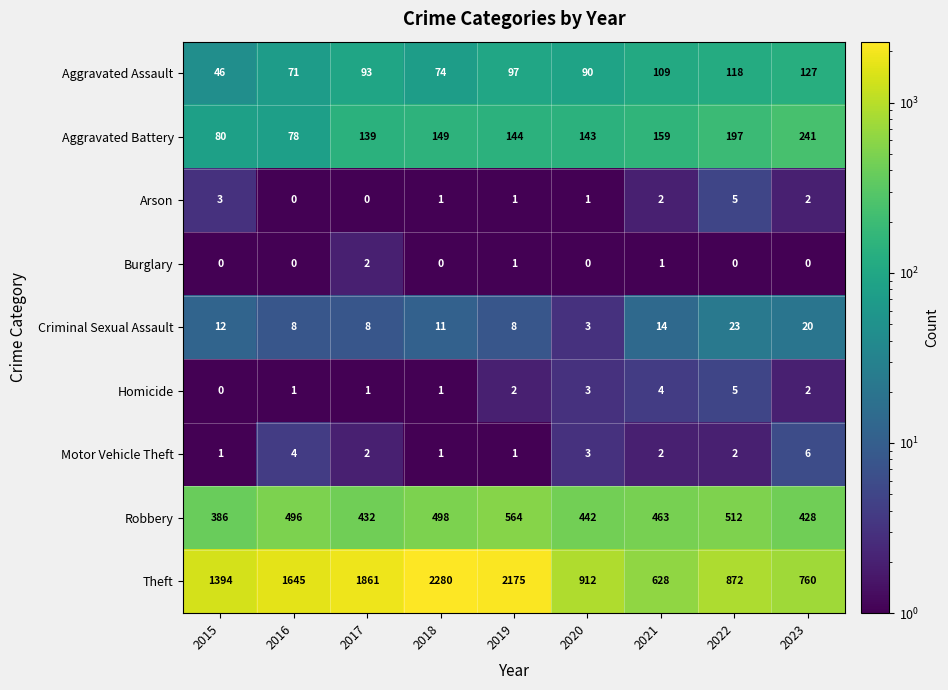

What is the spread (max minus min) of values at 2019?

2174